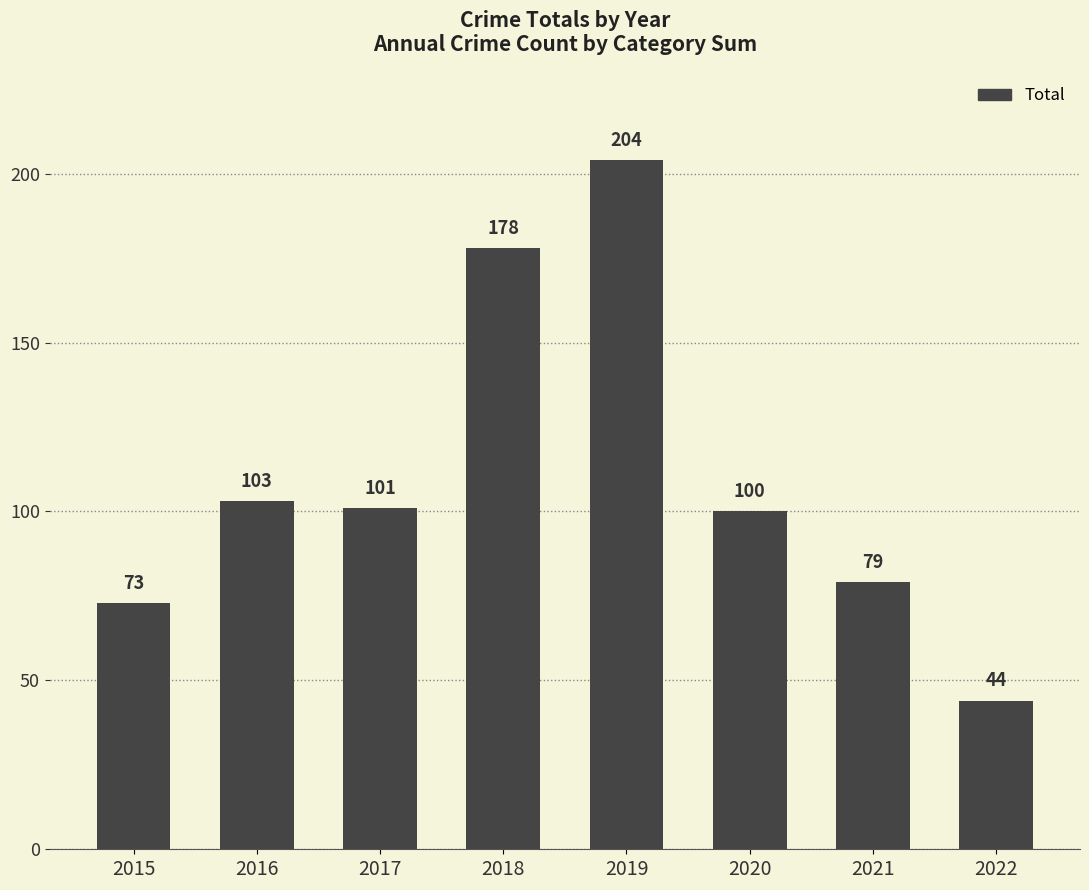

What is the sum of the values at 2016 and 2021?

182